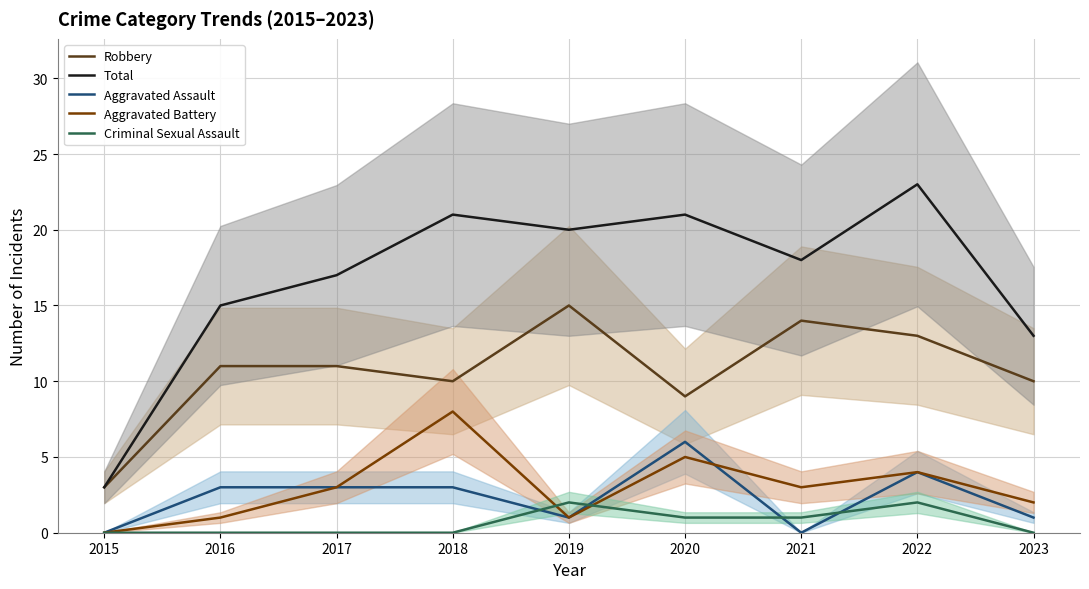

True or false: Aggravated Assault and Robbery cross at least once.

False